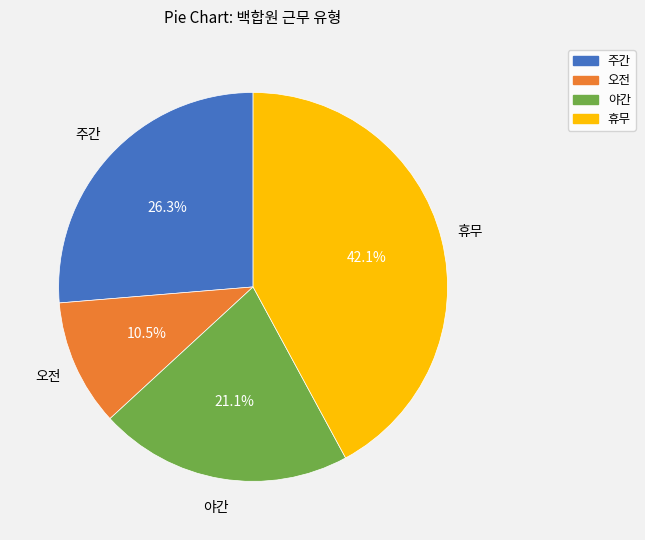

To the nearest percent, what percentage of the pie is 주간?

26%